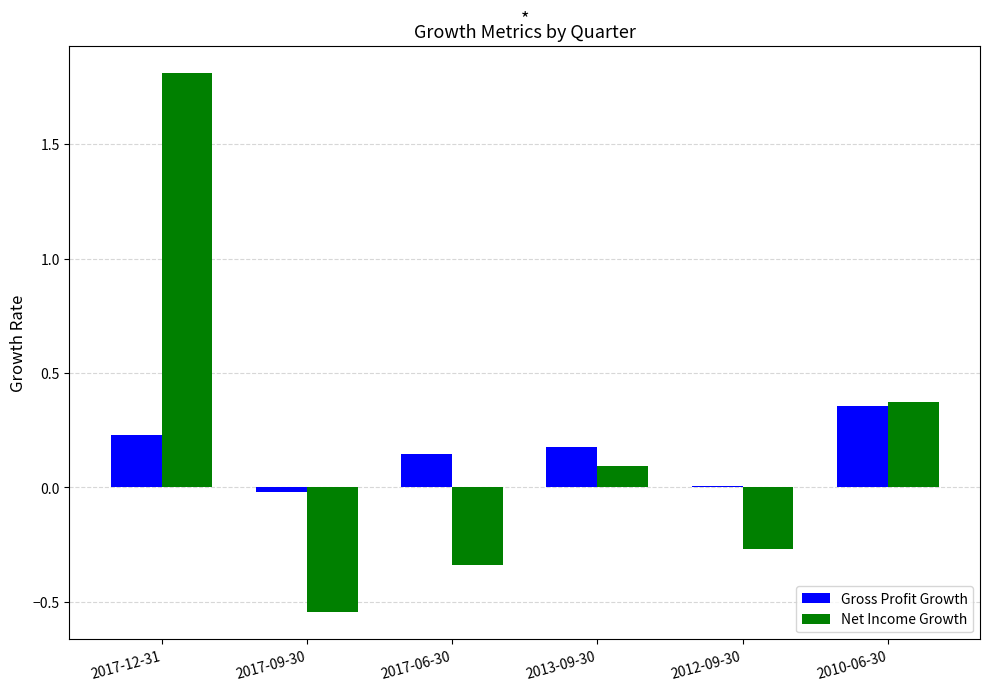

Are the bars horizontal?

No